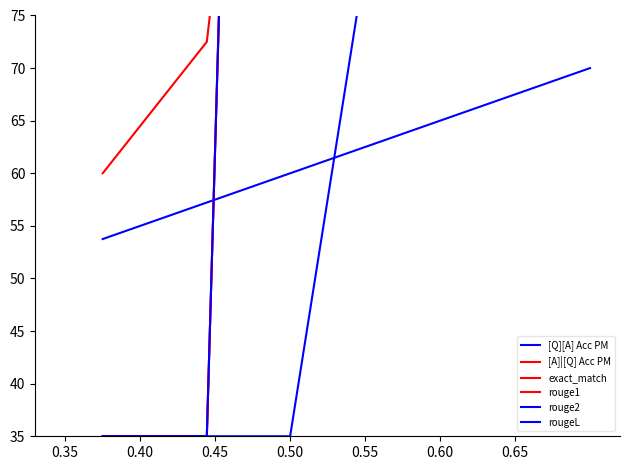

At which label does rouge2 reach its minimum?

0.35